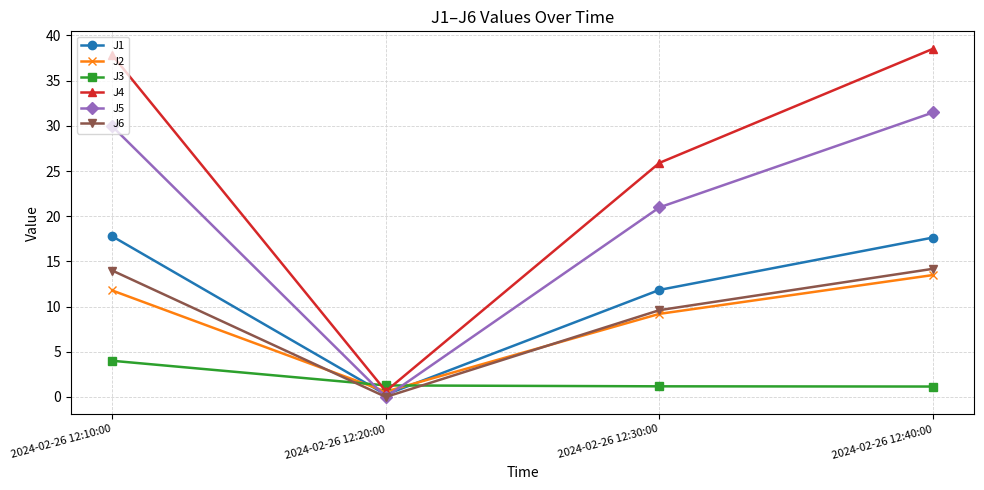

What is the sum of the J2 values at 2024-02-26 12:40:00 and 2024-02-26 12:10:00?

25.3